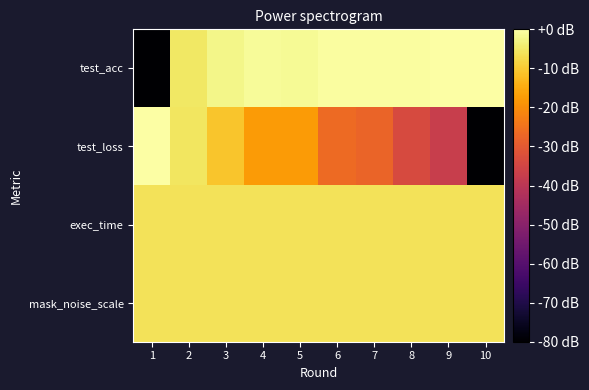

Reading right to left, list all the values displayed in this chart.

test_acc: 10=0.0	9=-0.2	8=-0.3	7=-0.4	6=-0.4	5=-1.5	4=-1.1	3=-2.5	2=-5.2	1=-80.0
test_loss: 10=-80.0	9=-37.4	8=-33.5	7=-27.7	6=-26.5	5=-17.5	4=-17.7	3=-10.7	2=-5.6	1=0.0
exec_time: 10=-6.0	9=-6.0	8=-6.0	7=-6.0	6=-6.0	5=-6.0	4=-6.0	3=-6.0	2=-6.0	1=-6.0
mask_noise_scale: 10=-6.0	9=-6.0	8=-6.0	7=-6.0	6=-6.0	5=-6.0	4=-6.0	3=-6.0	2=-6.0	1=-6.0